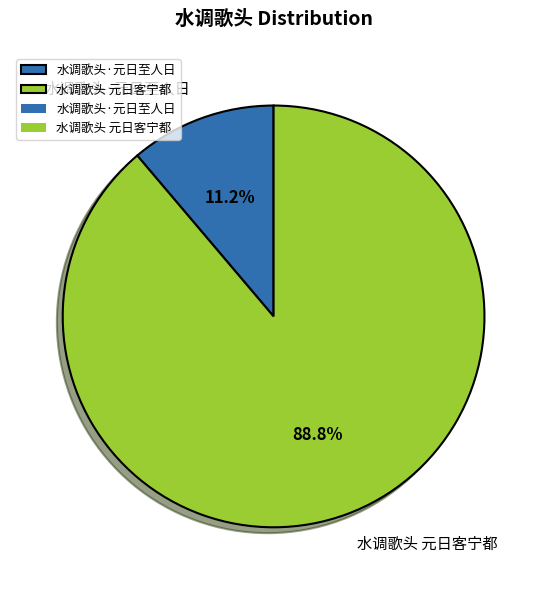

Do 水调歌头·元日至人日 and 水调歌头 元日客宁都 together represent more than half of the pie?

Yes